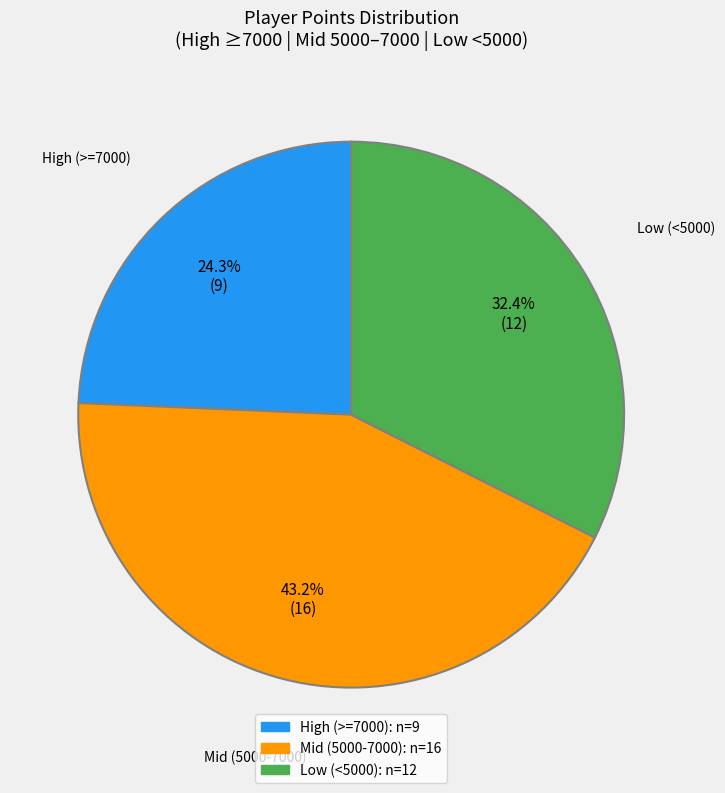

To the nearest percent, what is the average slice percentage?

33%